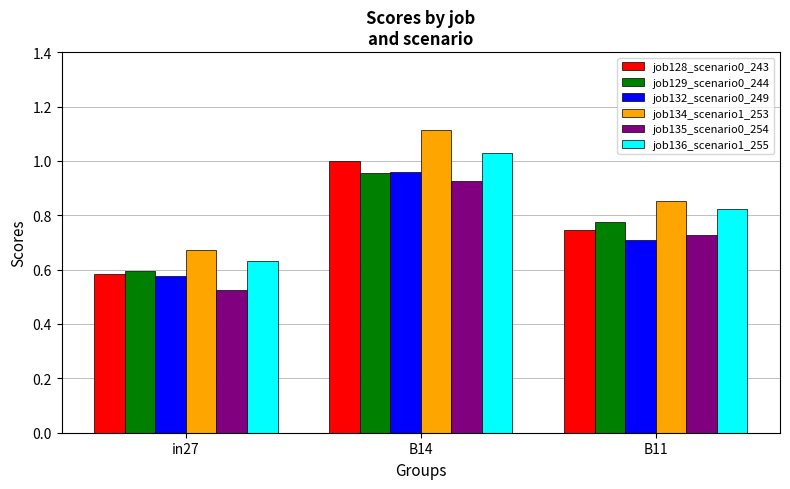

What is the difference between the maximum and minimum values in the job136_scenario1_255 series?

0.4